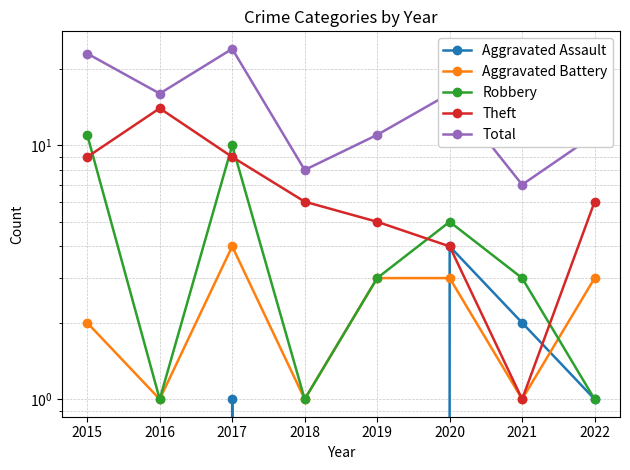

The value of Aggravated Battery at 2019 is 5. True or false?

False